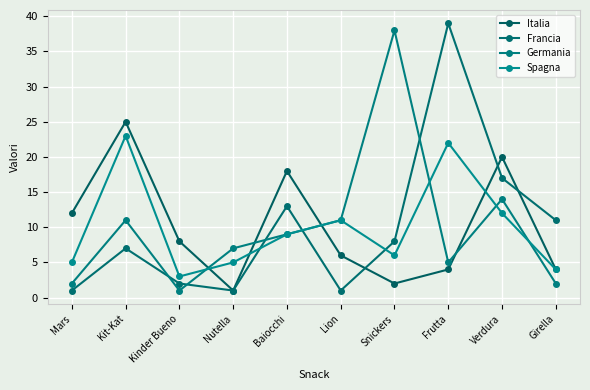

What is the difference between the maximum and minimum values in the Italia series?

24